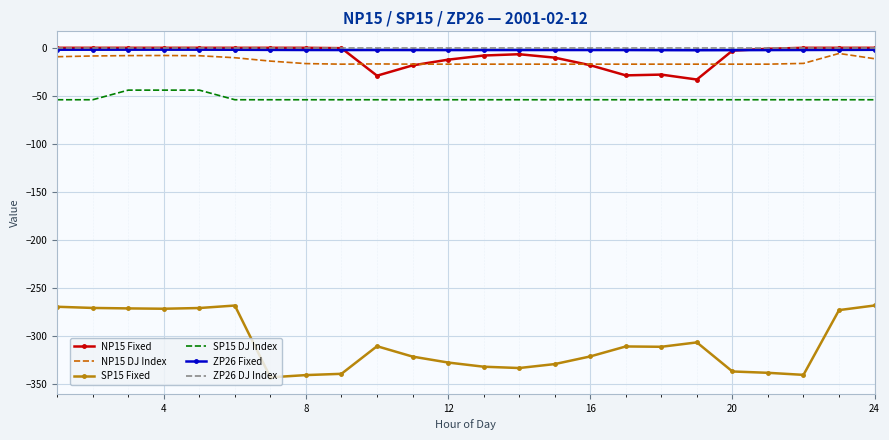

Which series has the largest range (max minus min)?

SP15 Fixed